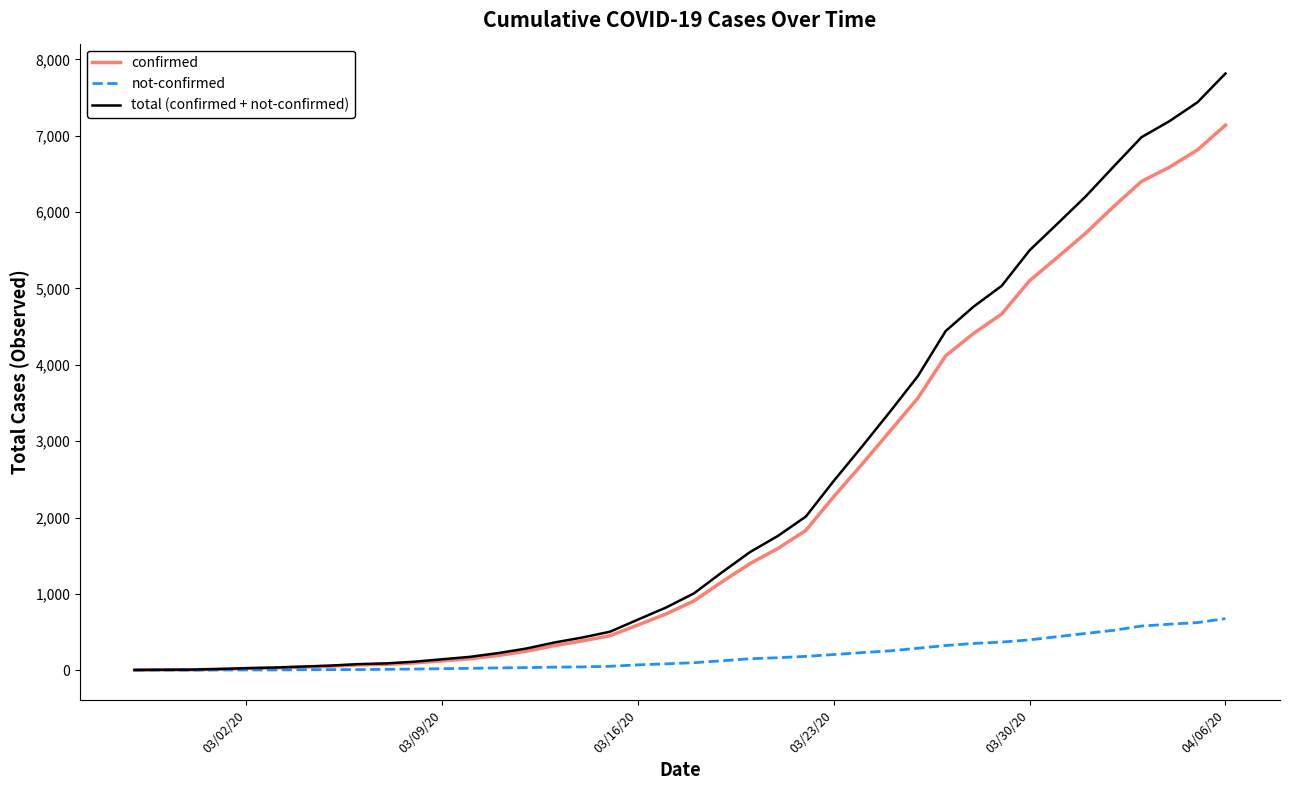

Which series has the widest spread of values?

total (confirmed + not-confirmed)